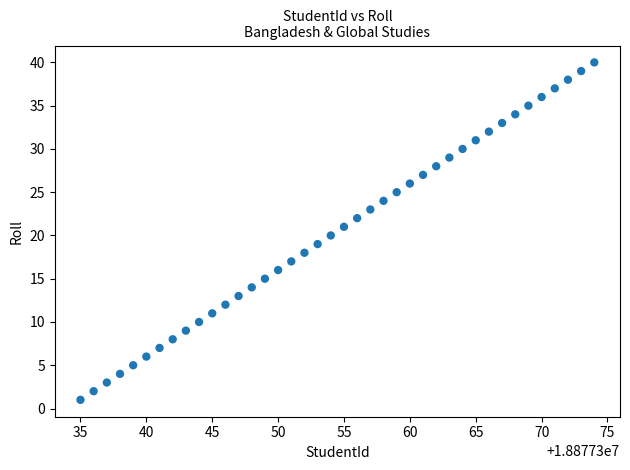

What is the range of Y values (max minus min)?

39